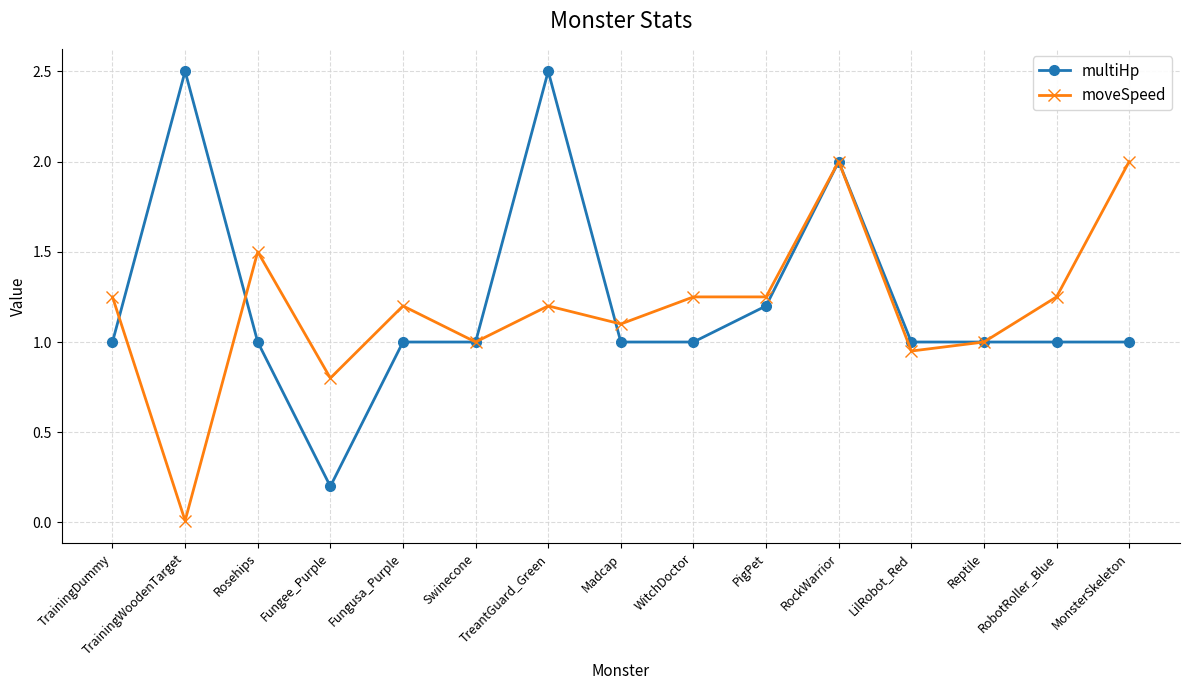

Rank the series by their maximum value, from highest to lowest.

multiHp, moveSpeed